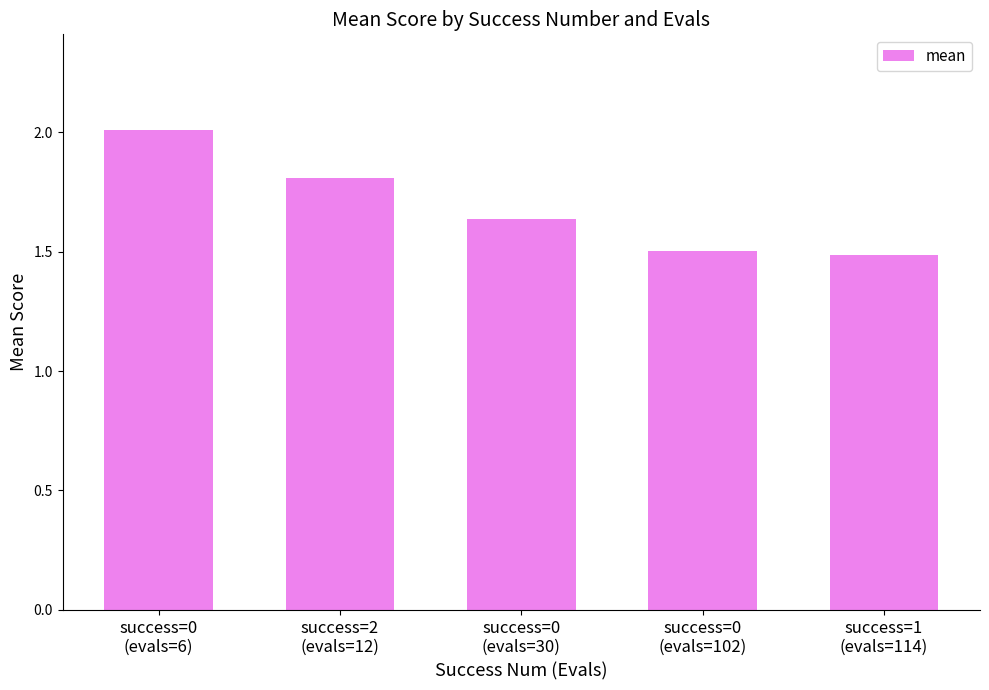

What is the value of the 4th bar from the left?

1.5